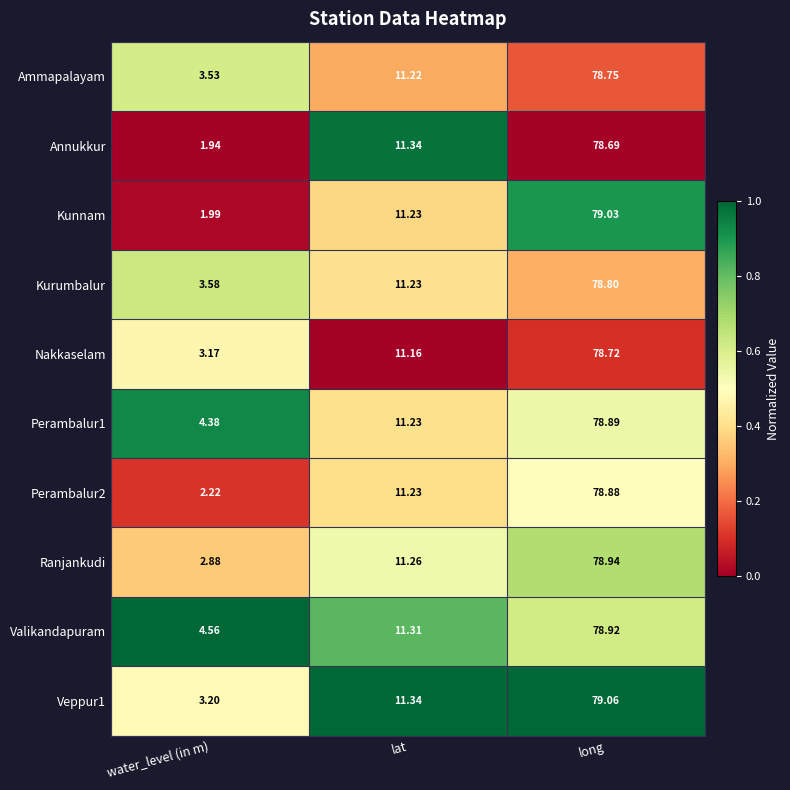

At which category is the sum across all series the highest?

long